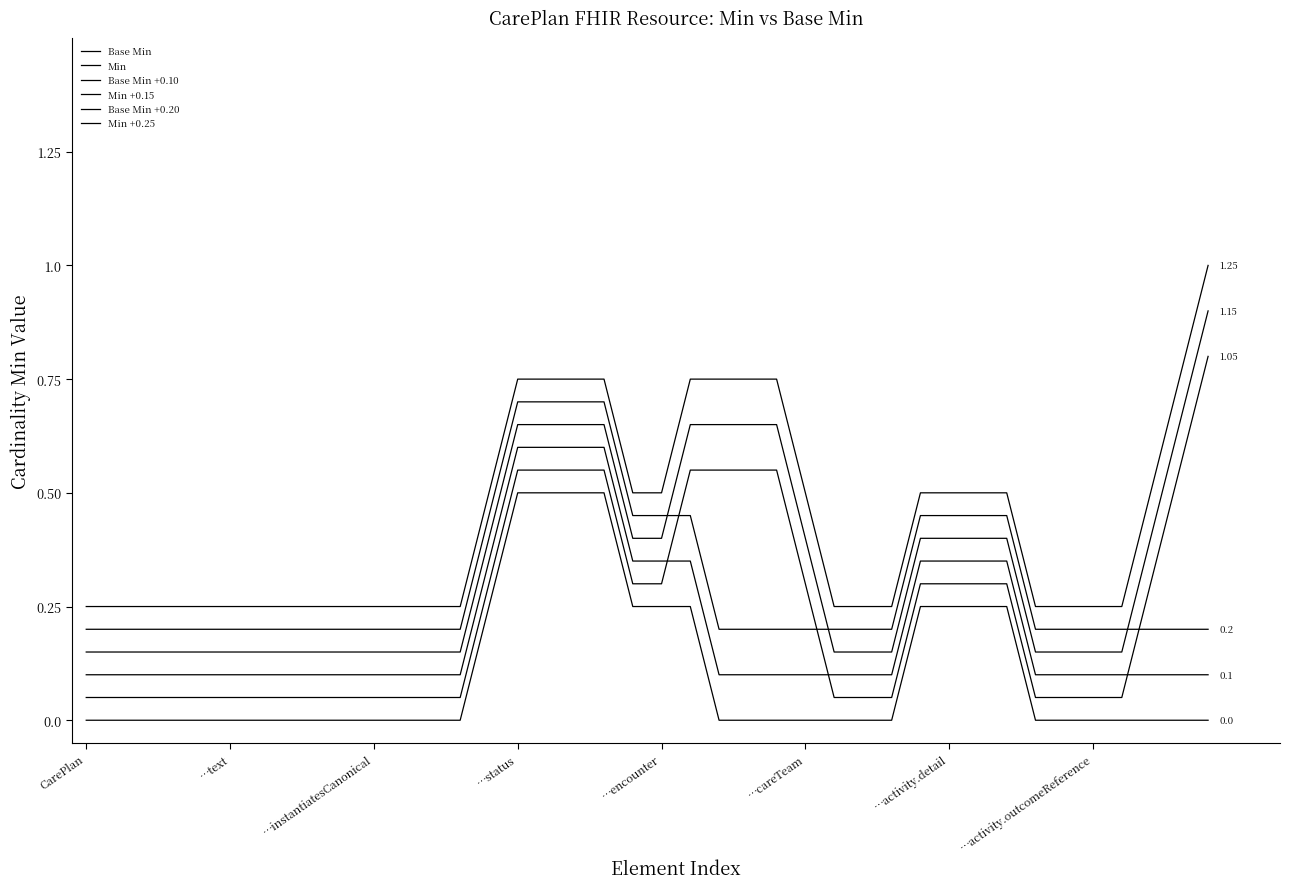

What is the label of the 21st point from the left?

…encounter